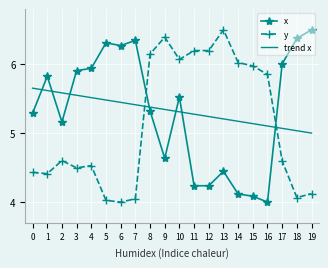

What is the total value across all series at 5?

15.8